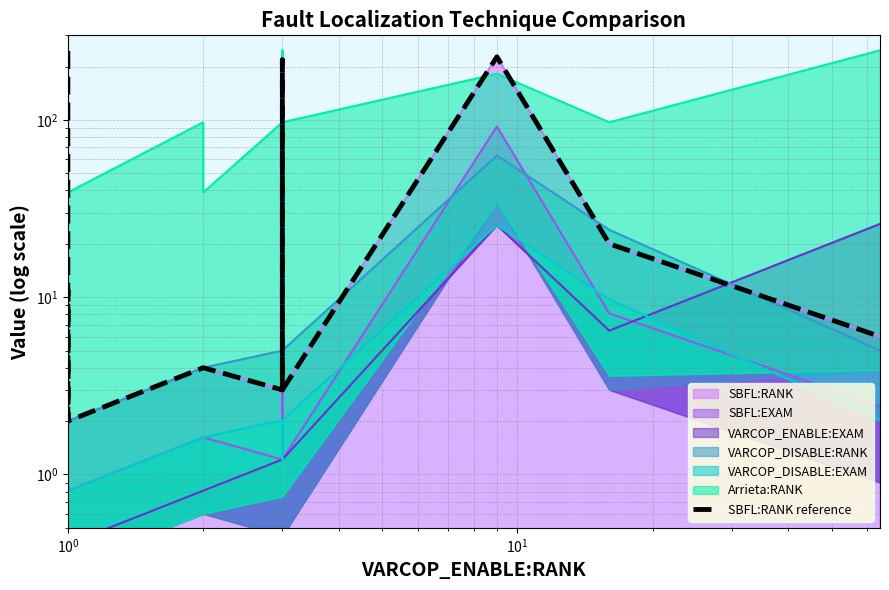

What is the difference between the second highest and minimum values?

225